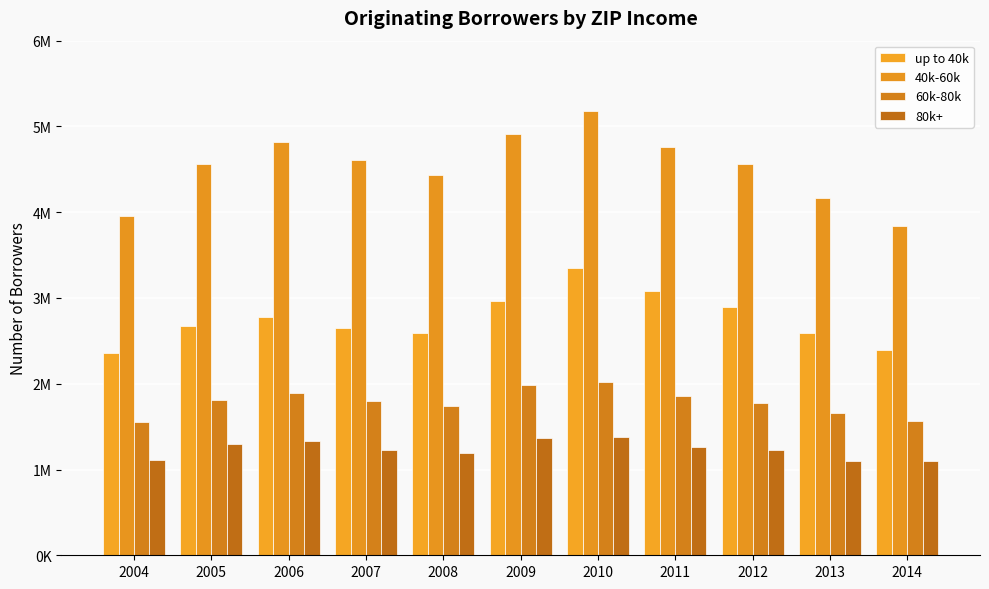

At which category is the sum across all series the highest?

2010